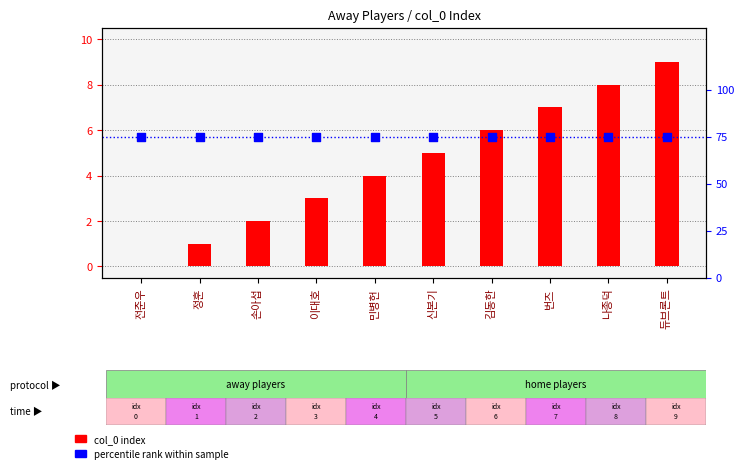

Which series has the largest total across all categories?

percentile rank within sample